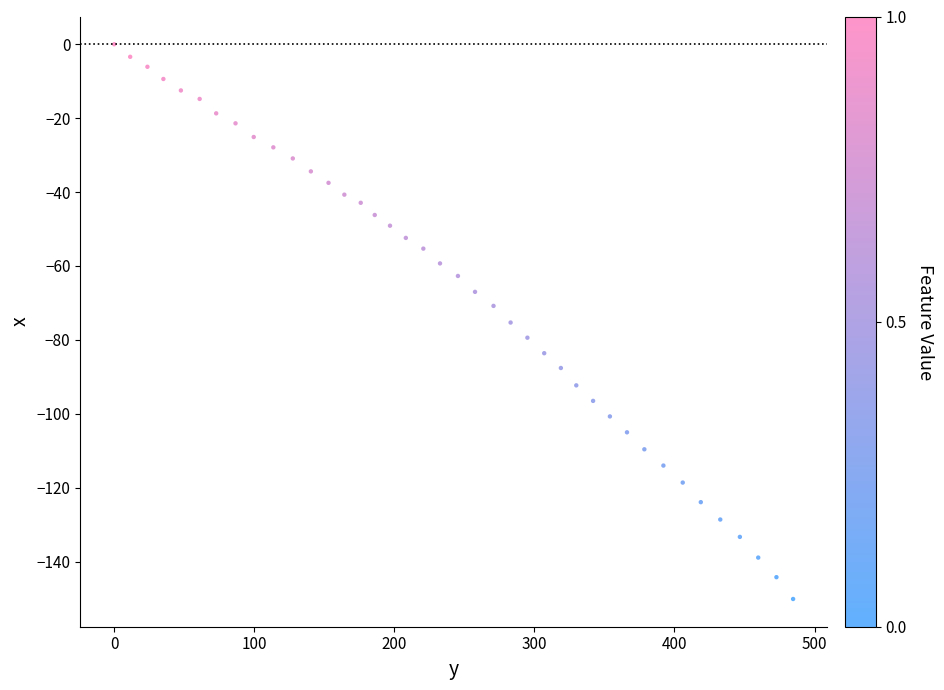

What is the range of X values (max minus min)?

484.7